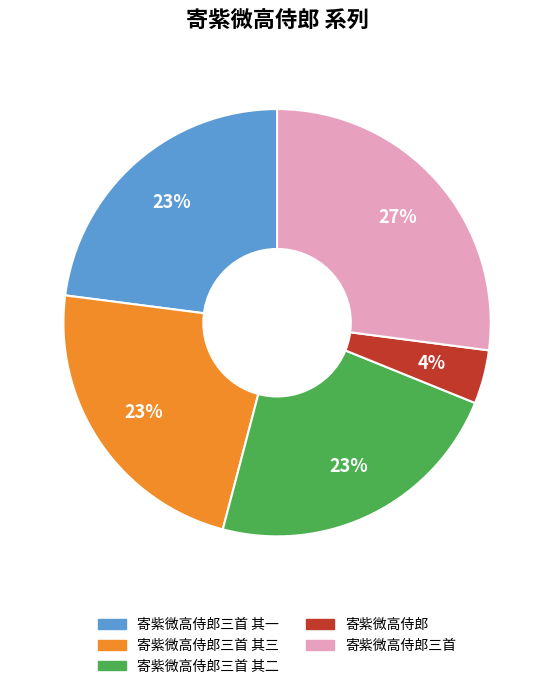

Which has a higher value, 寄紫微高侍郎三首 其三 or 寄紫微高侍郎?

寄紫微高侍郎三首 其三